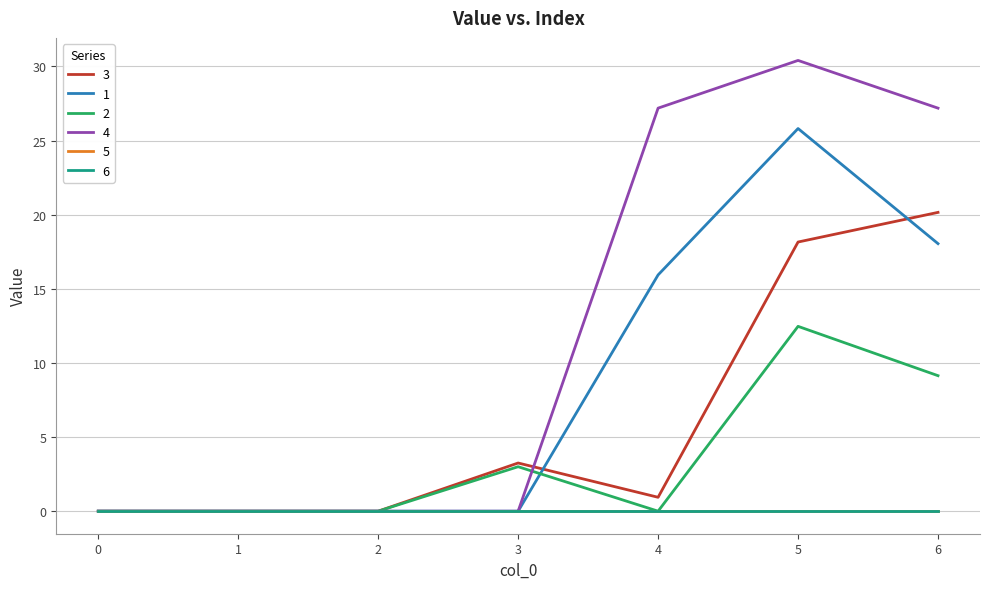

Does the chart display data point markers on the line(s)?

No